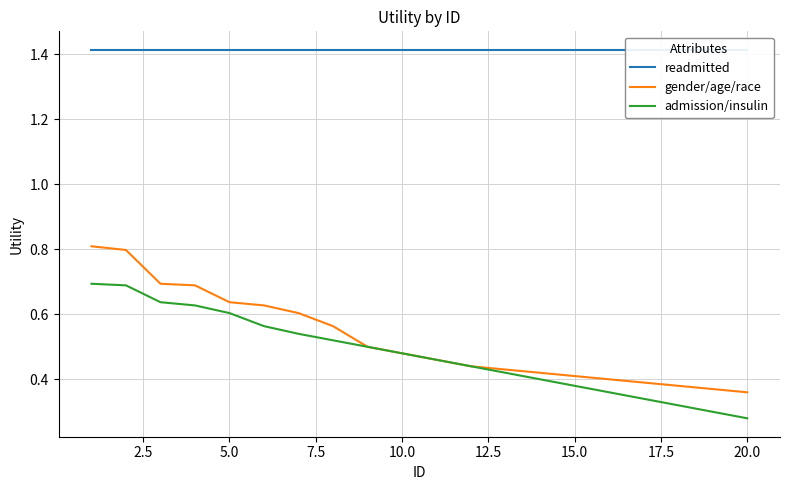

Rank the series by their maximum value, from highest to lowest.

readmitted, gender/age/race, admission/insulin